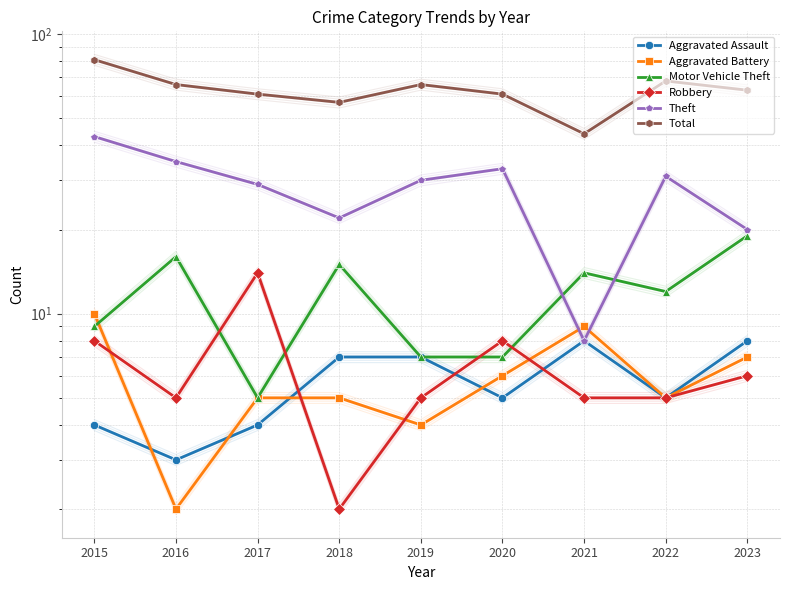

What is the highest value of the Theft series?

43